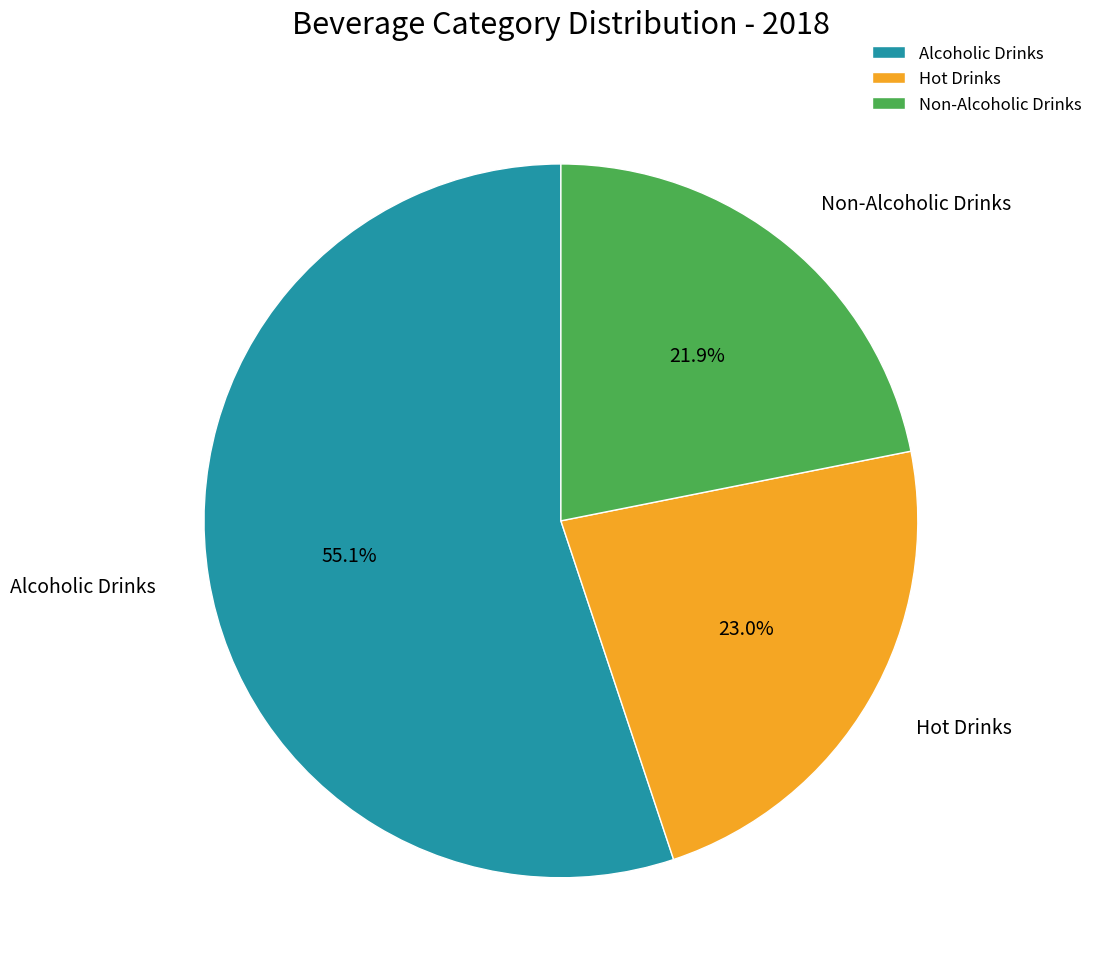

Between Hot Drinks and Non-Alcoholic Drinks, which is larger?

Hot Drinks